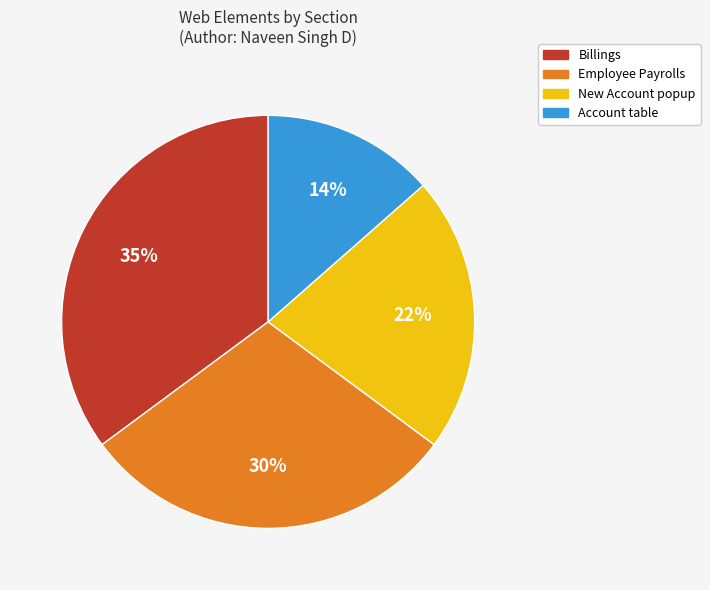

Rank the categories by value from highest to lowest.

Billings, Employee Payrolls, New Account popup, Account table